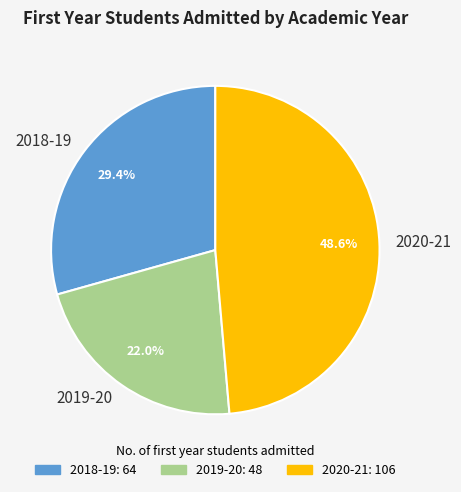

How many segments does this pie chart have?

3